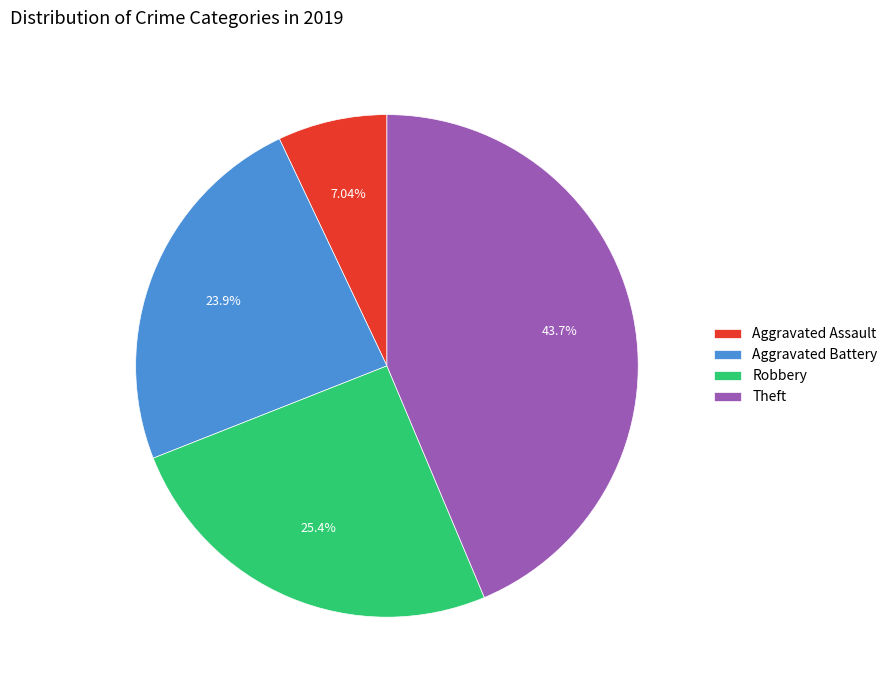

Which slice is the smallest?

Aggravated Assault